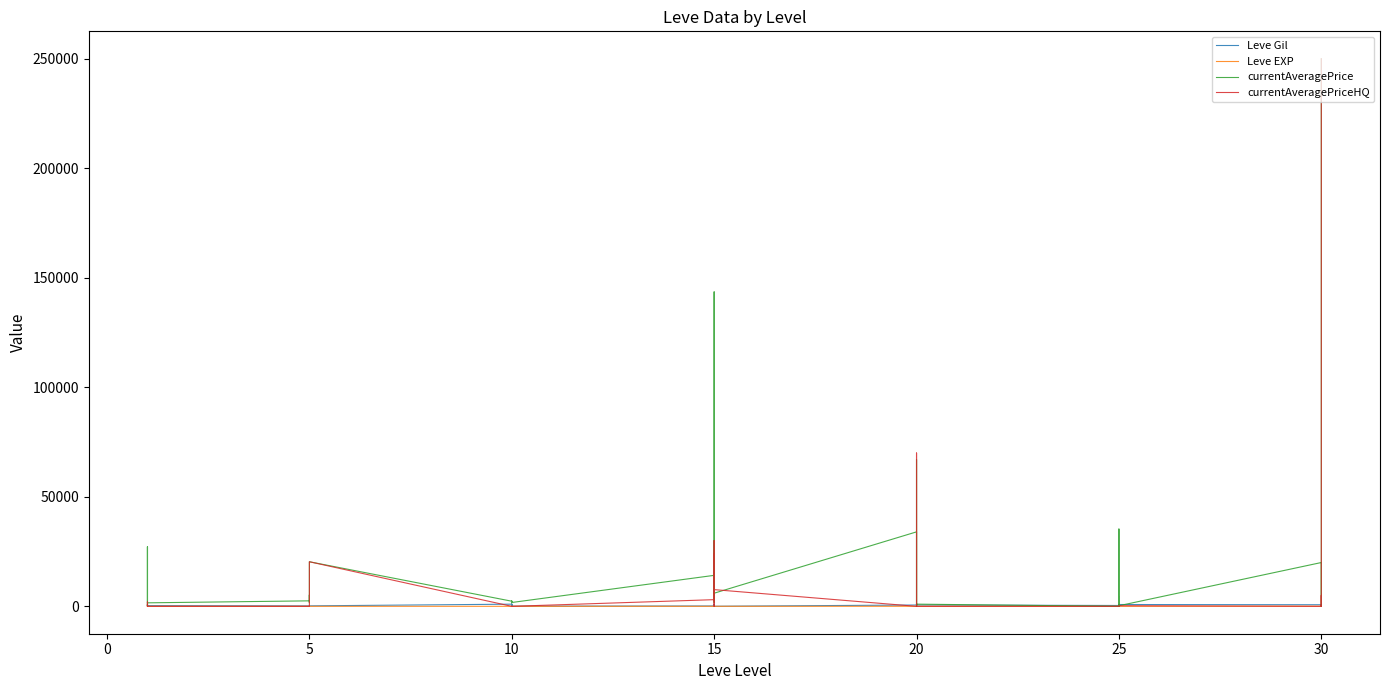

Where is Leve EXP nearest to the value 315?

30